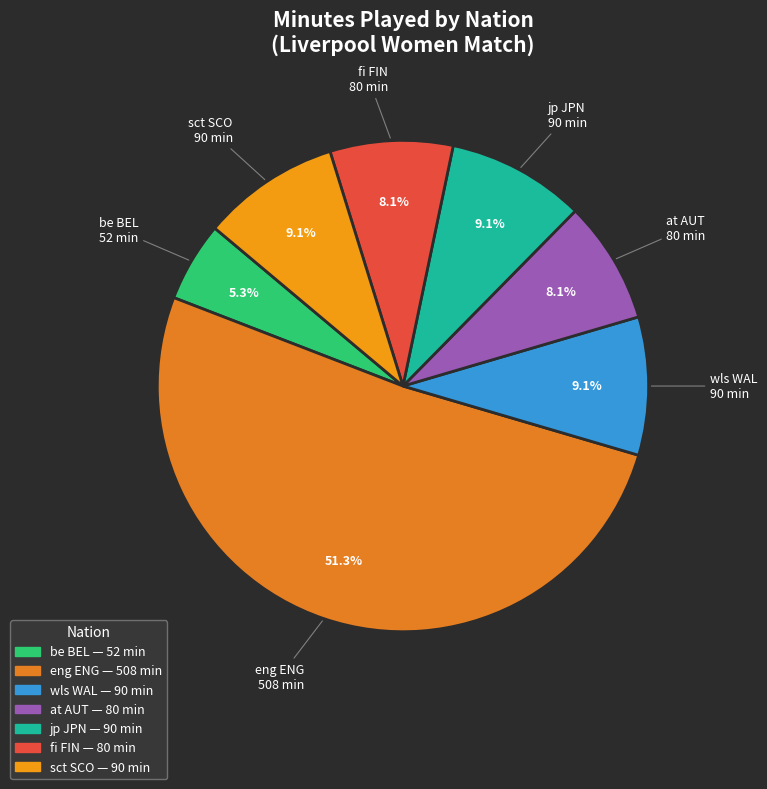

To the nearest percent, what is the combined percentage of eng ENG and fi FIN?

59%